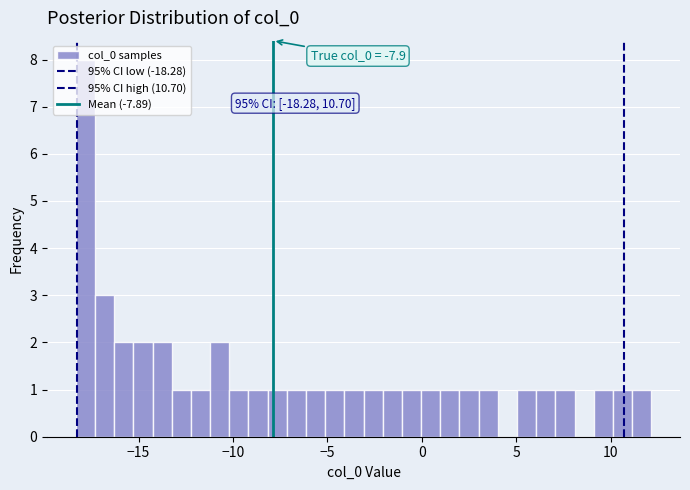

Read against the x-axis, roughly where is the centre of the tallest bar?

-18.0